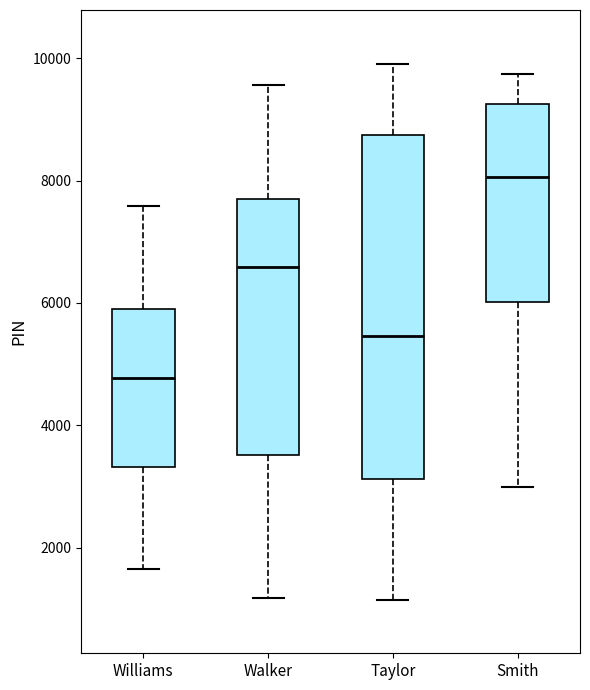

Where does the upper whisker of the box for Walker end on the y-axis? The values are not printed on the chart, so give them approximately, as read against the axis.

9600